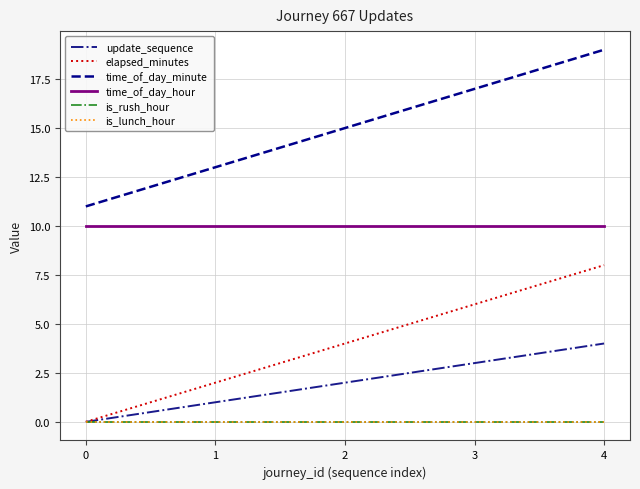

Does the chart have visible grid lines?

Yes